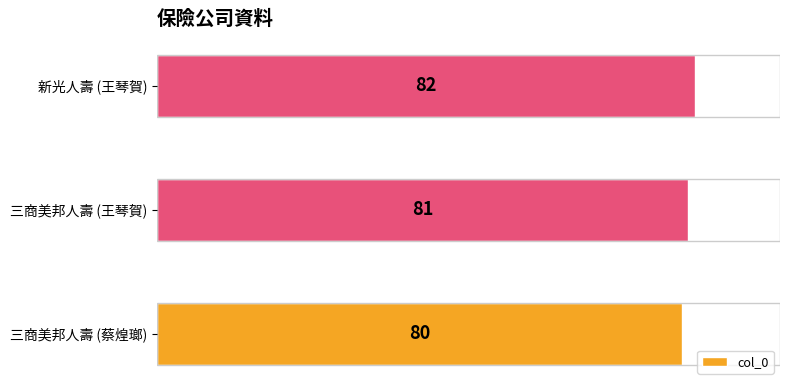

What value does the data have at 新光人壽 (王琴賀)?

82